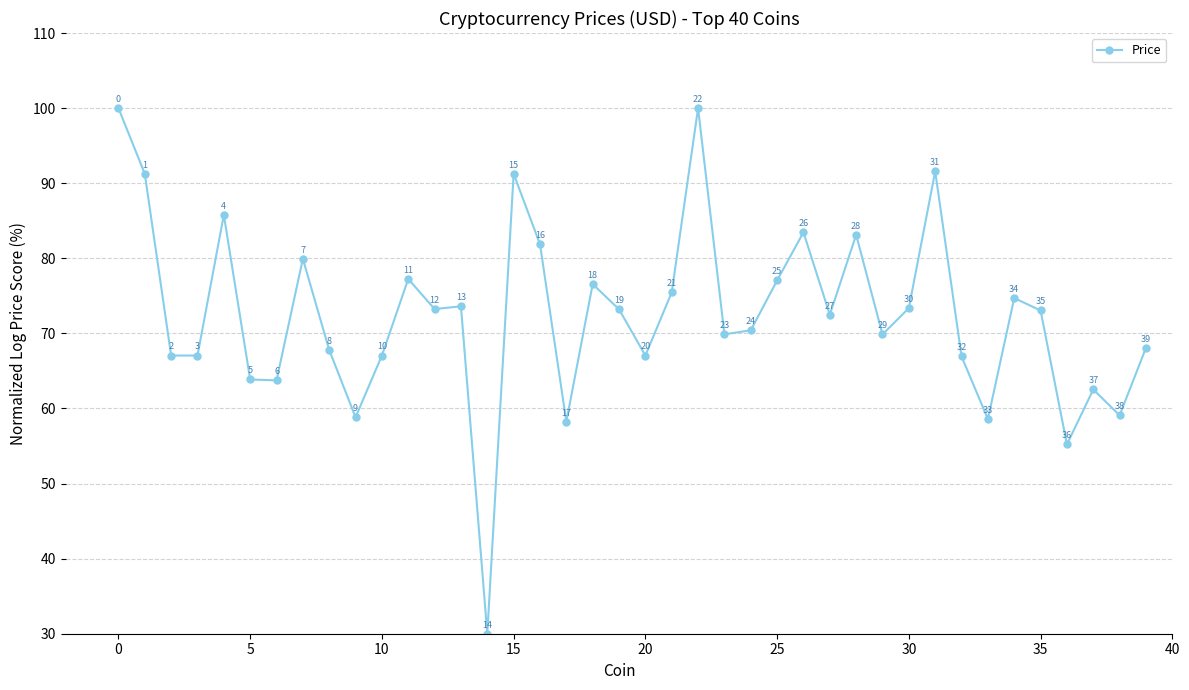

What is the difference between the second highest and second lowest values?

44.8